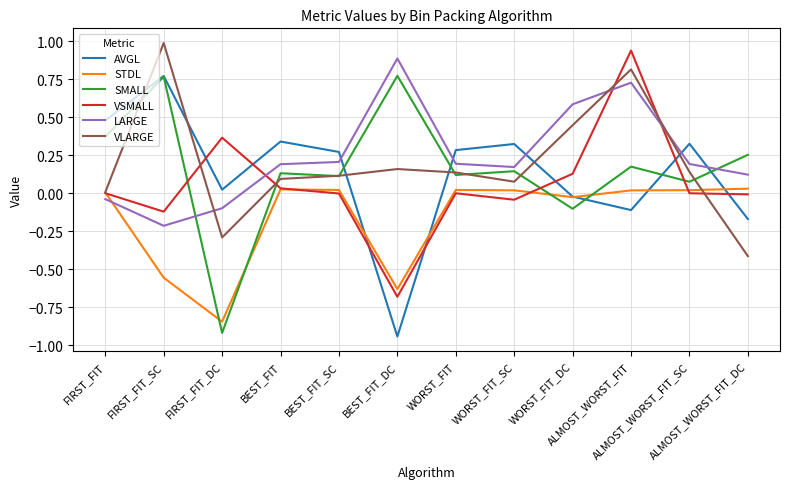

In VLARGE, how many points are lower than both neighbors (excluding endpoints)?

2